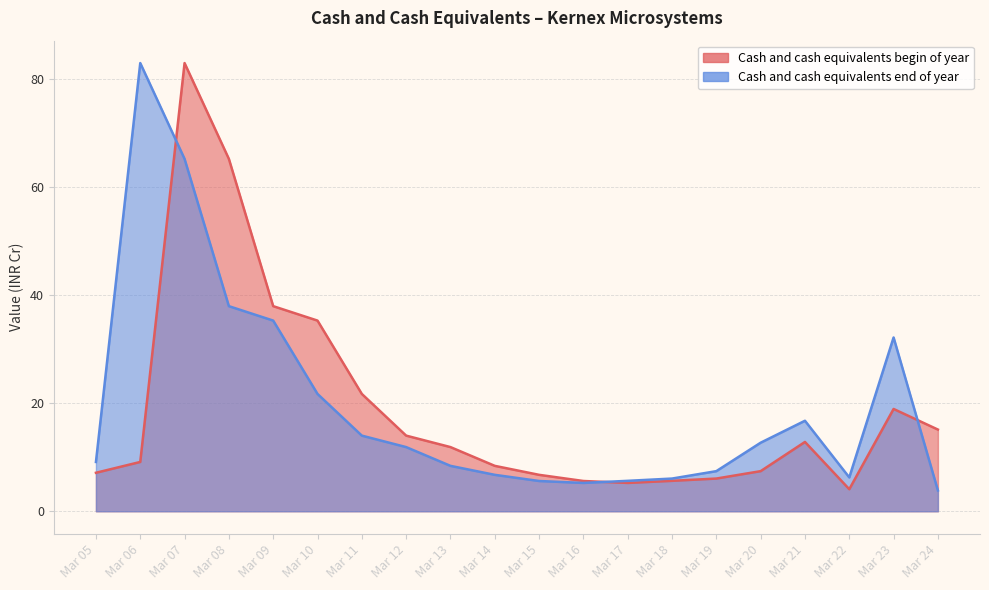

How many lines are shown in the chart?

2